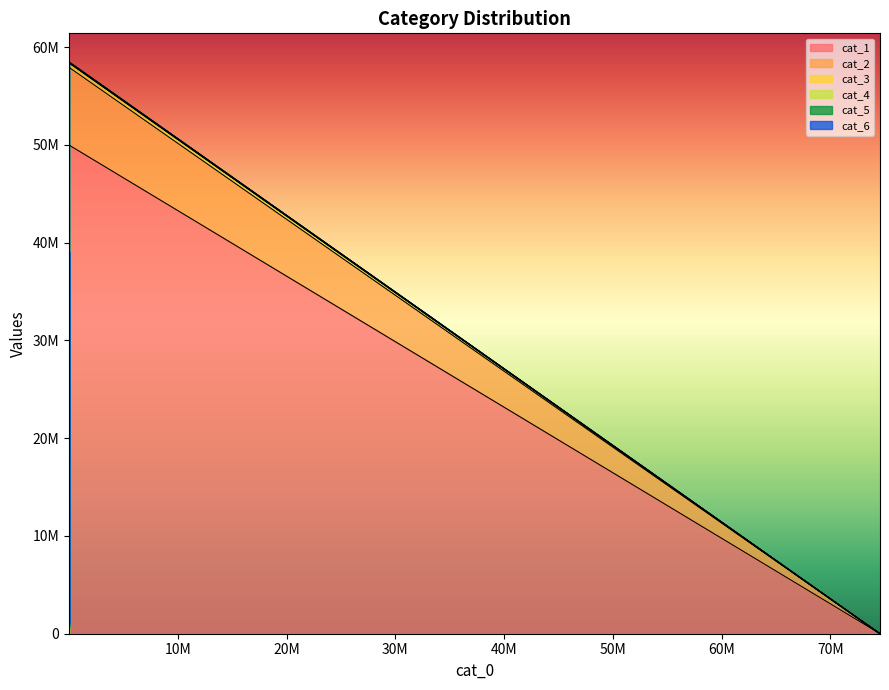

Reading left to right, extract all data points from this chart.

cat_1: 0	49975504	9826537	634589	169458	70666	5021
cat_2: 0	7944048	26188405	2767655	206918	463231	50761
cat_3: 0	455184	2478138	6449169	221294	1072816	103034
cat_4: 0	25192	35646	62167	190774	37871	4628
cat_5: 0	60688	448168	1070104	238332	3840424	449857
cat_6: 0	17943	108420	226261	39222	636748	1708826